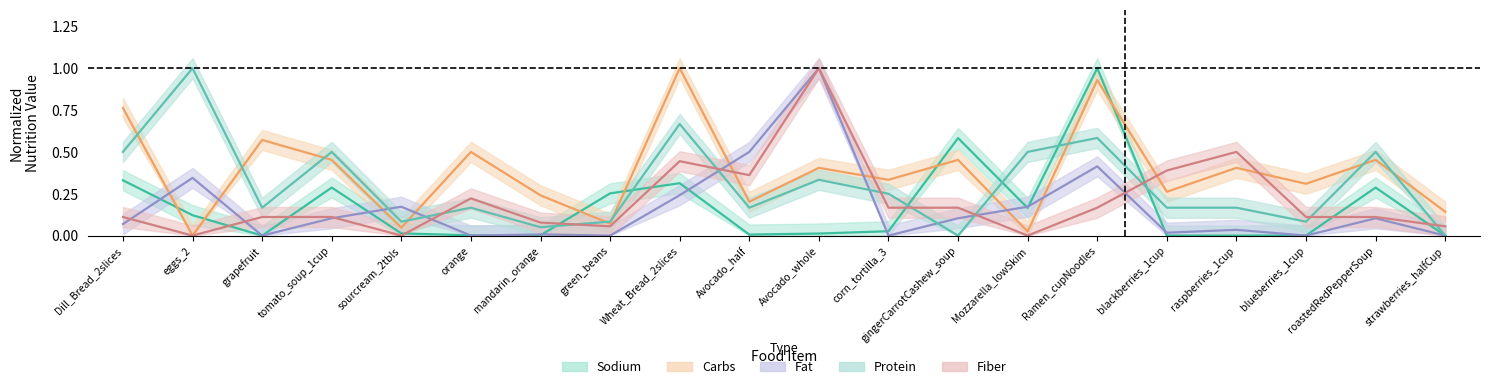

Is it true that sodium equals 0.0 at corn_tortilla_3?

True